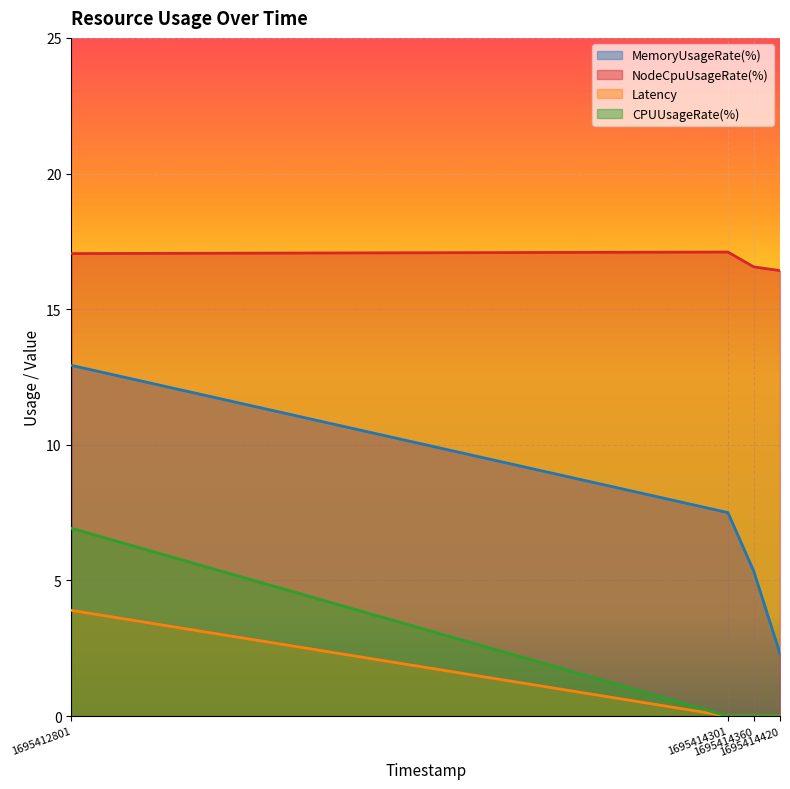

How many lines are shown in the chart?

4